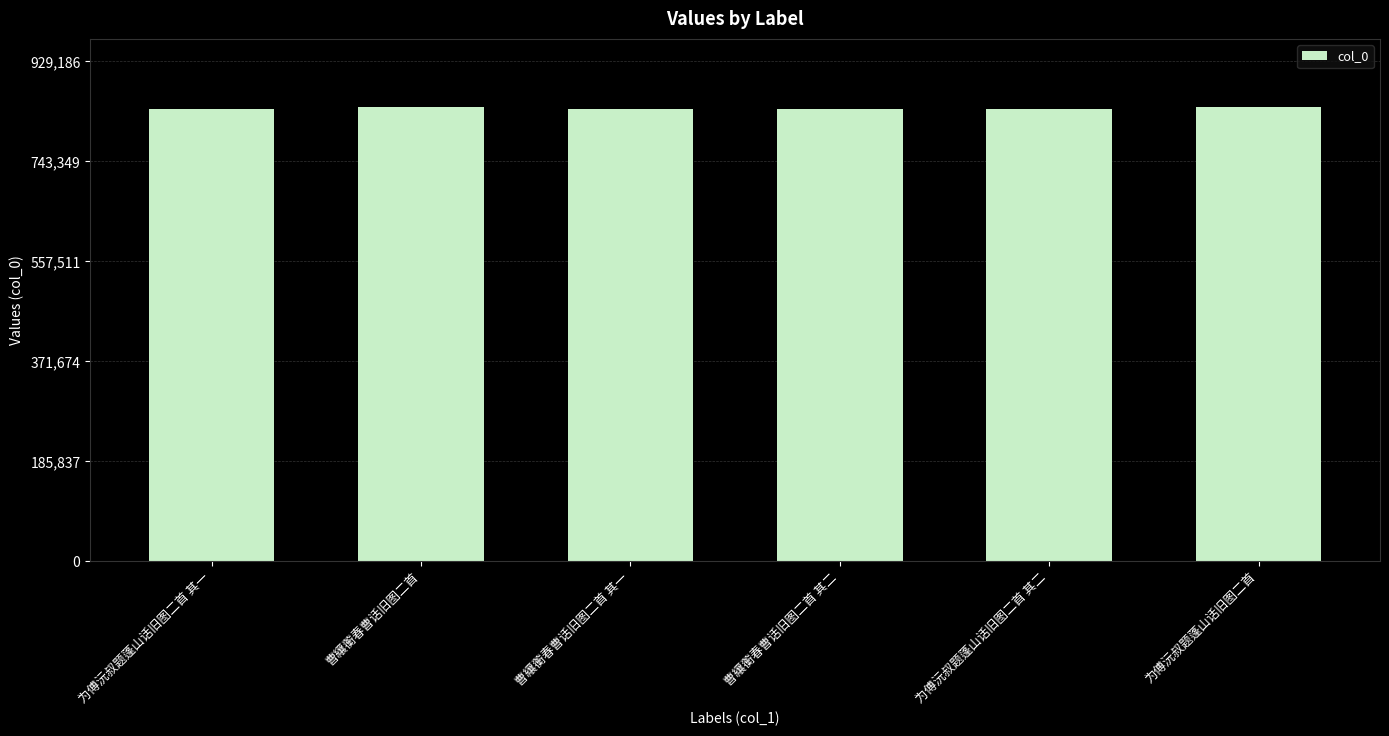

What is the difference between the second highest and minimum values?

4052